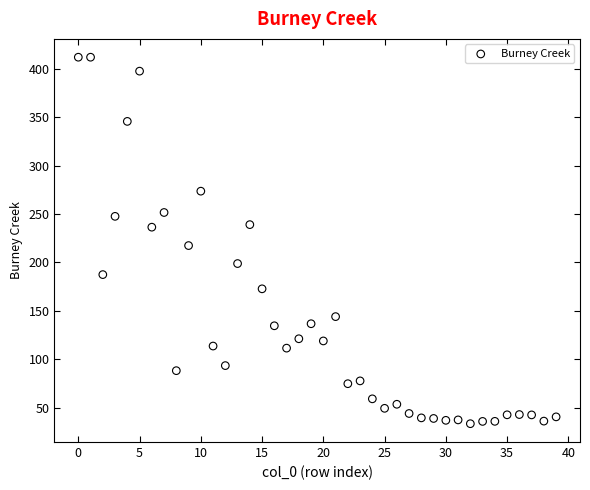

What Y value in the scatter plot is closest to 222?

217.3